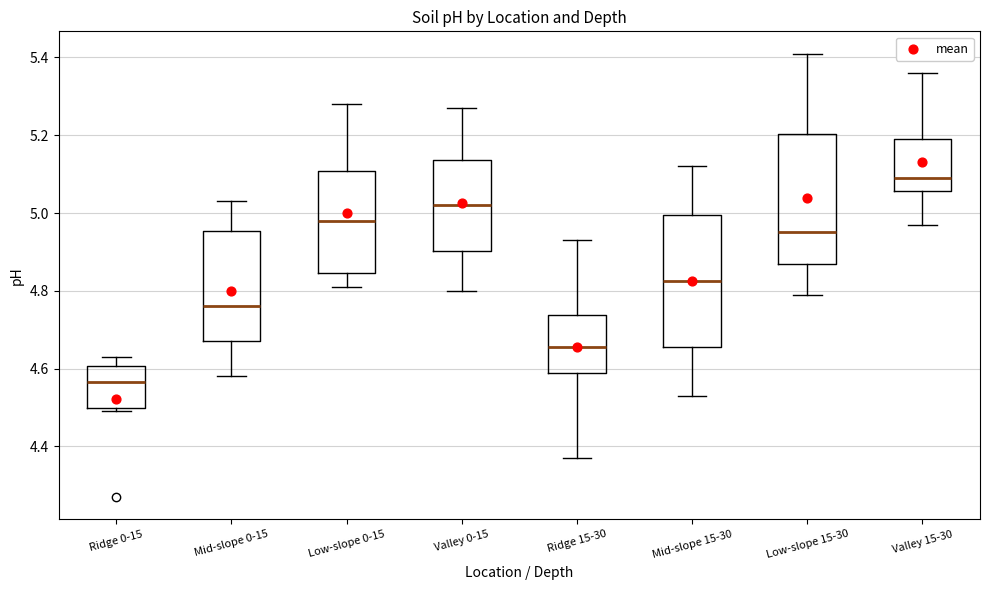

Which box has the highest median line?

Valley 15-30